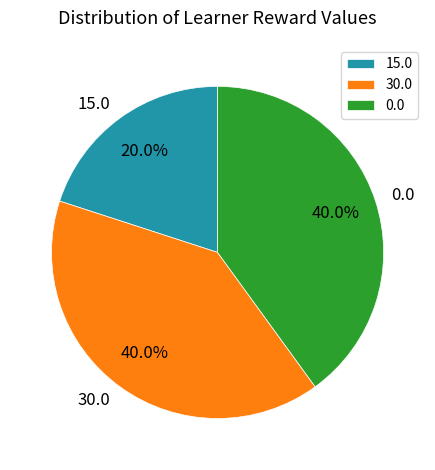

How many slices are in this pie chart?

3